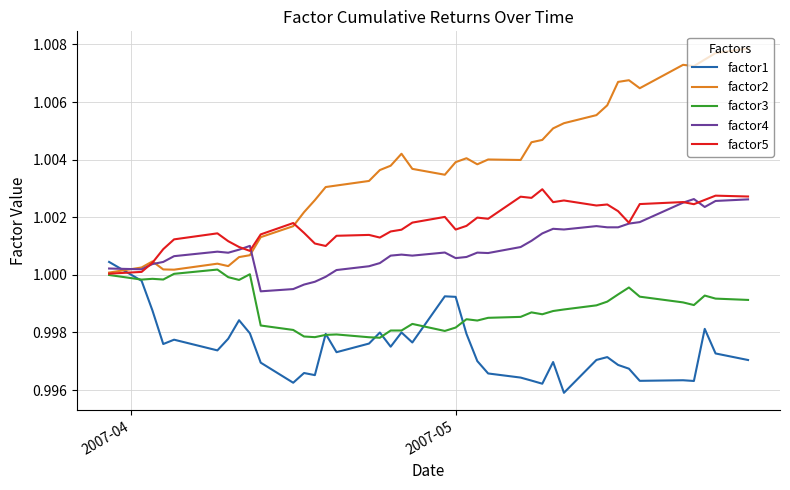

Which series has the widest spread of values?

factor2